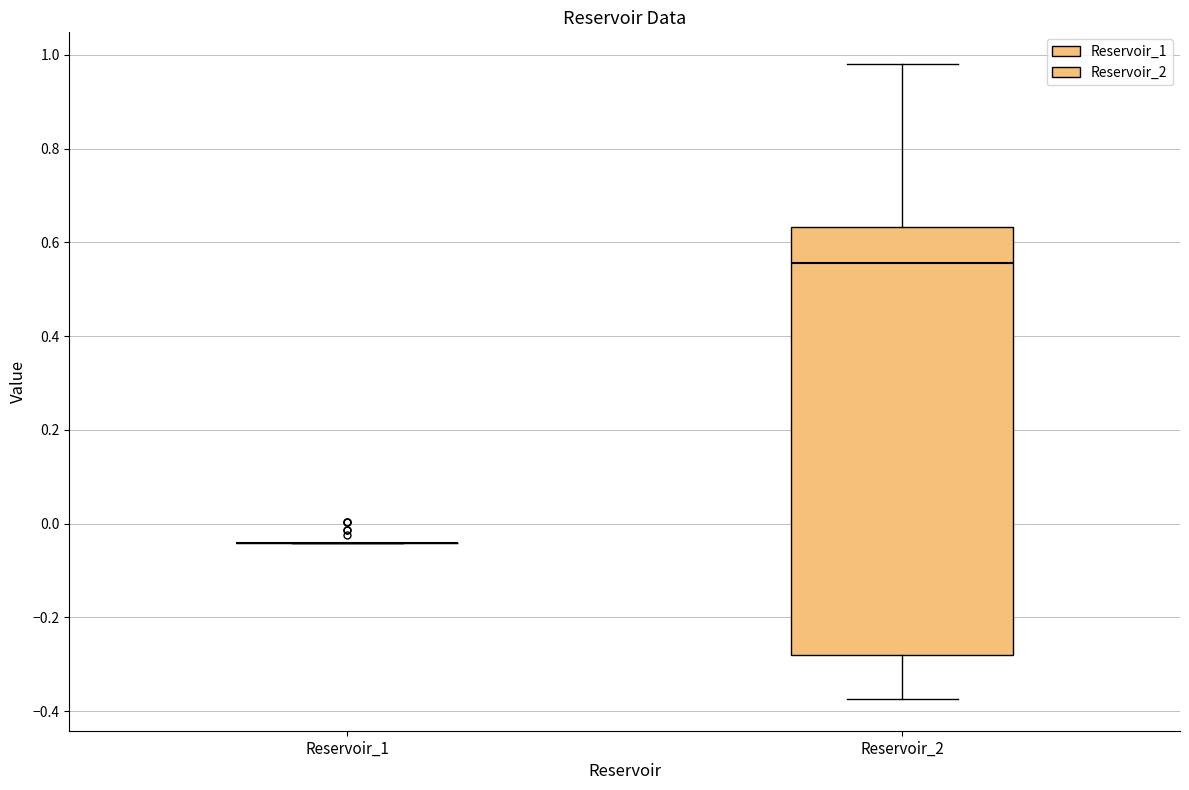

Which box is the tallest, from its lower edge to its upper edge?

Reservoir_2